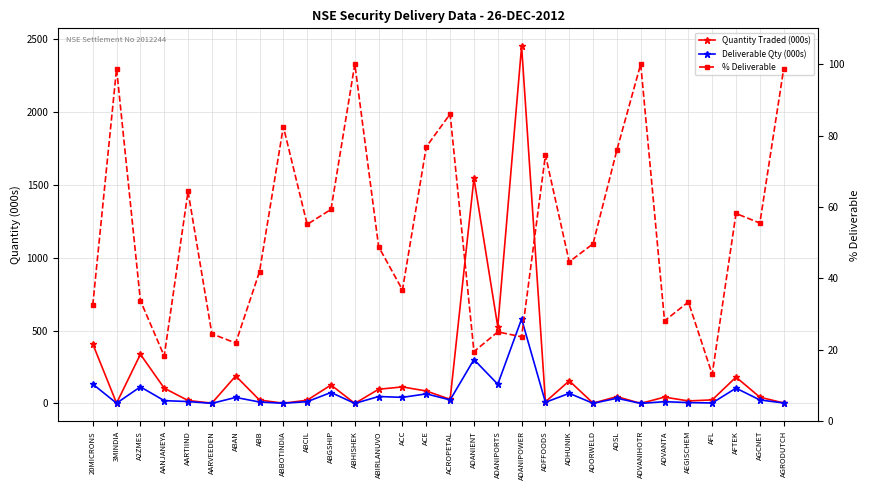

Reading left to right, list all the values displayed in this chart.

Quantity Traded (000s): 20MICRONS=408.7	3MINDIA=1.8	A2ZMES=337.4	AANJANEYA=104.8	AARTIIND=20.2	AARVEEDEN=1.9	ABAN=188.7	ABB=23.2	ABBOTINDIA=1.6	ABCIL=22.1	ABGSHIP=126.6	ABHISHEK=0.1	ABIRLANUVO=97.5	ACC=113.3	ACE=85.5	ACROPETAL=28.1	ADANIENT=1545.5	ADANIPORTS=526.6	ADANIPOWER=2452.5	ADFFOODS=10.5	ADHUNIK=155.2	ADORWELD=1.9	ADSL=46.8	ADVANIHOTR=0.2	ADVANTA=43.5	AEGISCHEM=17.1	AFL=24.5	AFTEK=180.6	AGCNET=43.1	AGRODUTCH=3.1
Deliverable Qty (000s): 20MICRONS=132.8	3MINDIA=1.8	A2ZMES=114.0	AANJANEYA=19.1	AARTIIND=13.0	AARVEEDEN=0.5	ABAN=41.3	ABB=9.7	ABBOTINDIA=1.3	ABCIL=12.2	ABGSHIP=75.1	ABHISHEK=0.1	ABIRLANUVO=47.6	ACC=41.7	ACE=65.7	ACROPETAL=24.1	ADANIENT=301.4	ADANIPORTS=131.7	ADANIPOWER=579.9	ADFFOODS=7.9	ADHUNIK=69.3	ADORWELD=0.9	ADSL=35.5	ADVANIHOTR=0.2	ADVANTA=12.2	AEGISCHEM=5.7	AFL=3.2	AFTEK=105.0	AGCNET=23.9	AGRODUTCH=3.1
% Deliverable: 20MICRONS=32.5	3MINDIA=98.7	A2ZMES=33.8	AANJANEYA=18.3	AARTIIND=64.3	AARVEEDEN=24.5	ABAN=21.9	ABB=41.9	ABBOTINDIA=82.5	ABCIL=55.1	ABGSHIP=59.3	ABHISHEK=100.0	ABIRLANUVO=48.8	ACC=36.8	ACE=76.8	ACROPETAL=86.0	ADANIENT=19.5	ADANIPORTS=25.0	ADANIPOWER=23.6	ADFFOODS=74.5	ADHUNIK=44.6	ADORWELD=49.7	ADSL=75.9	ADVANIHOTR=100.0	ADVANTA=28.1	AEGISCHEM=33.4	AFL=13.1	AFTEK=58.2	AGCNET=55.5	AGRODUTCH=98.6